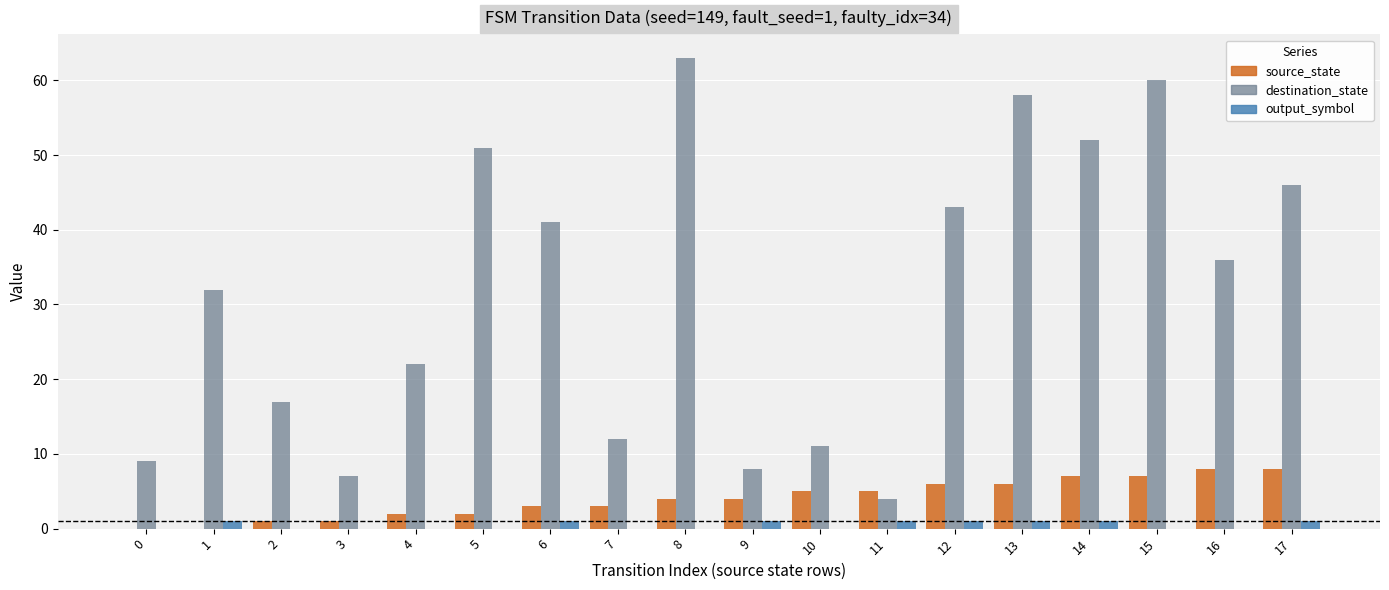

How many groups of bars are there?

18